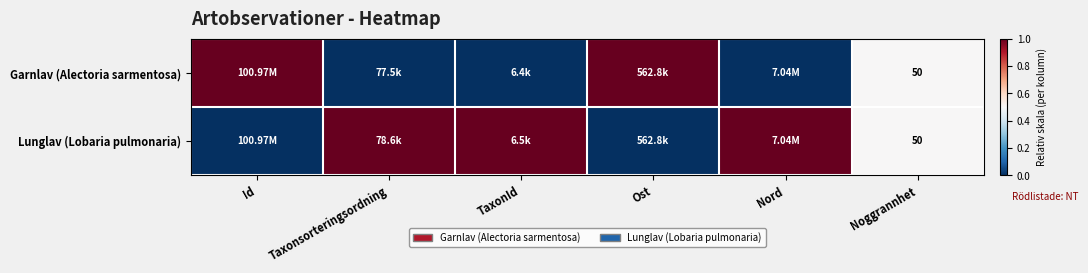

True or false: Garnlav (Alectoria sarmentosa) has a value of 1.6 at Id.

False